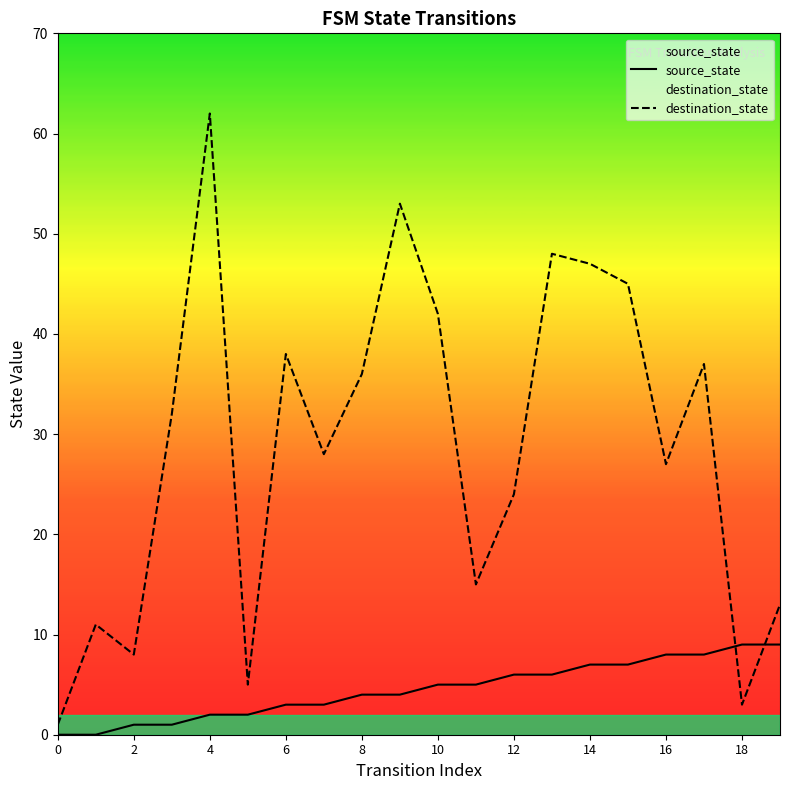

What is the maximum value shown in the chart?

62